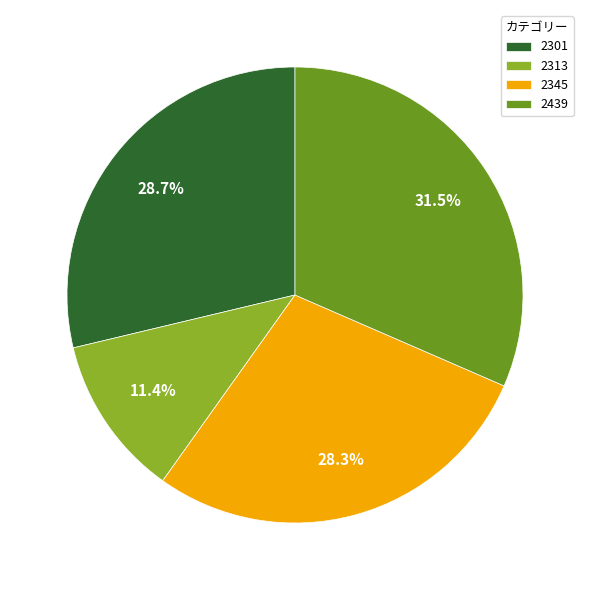

Does 2301 account for over 50% of the chart?

No